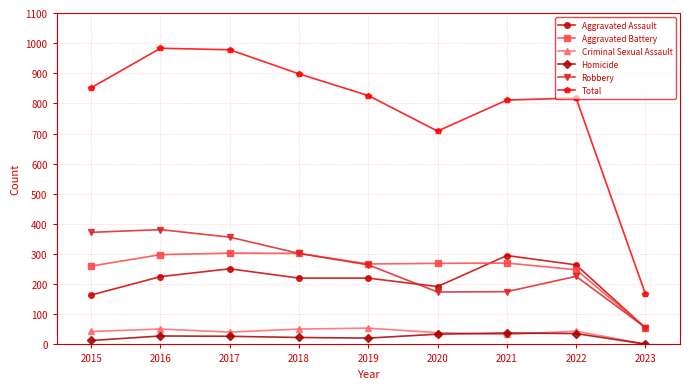

Which series has the largest total across all categories?

Total